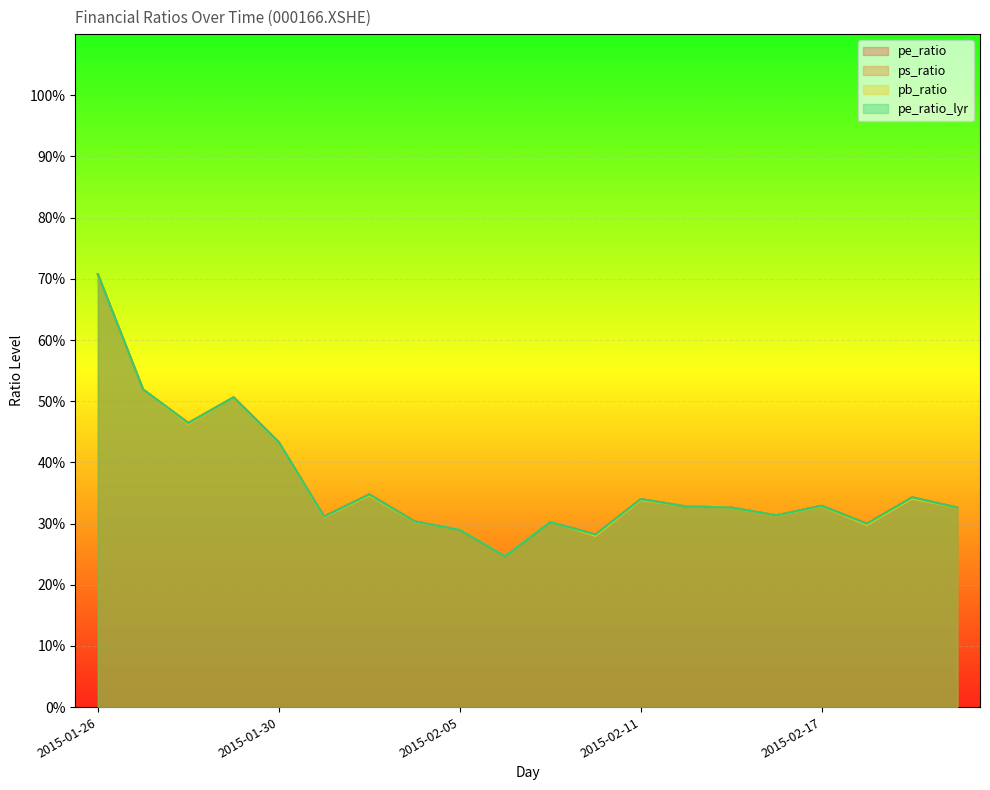

What is the greatest value displayed?

70.7